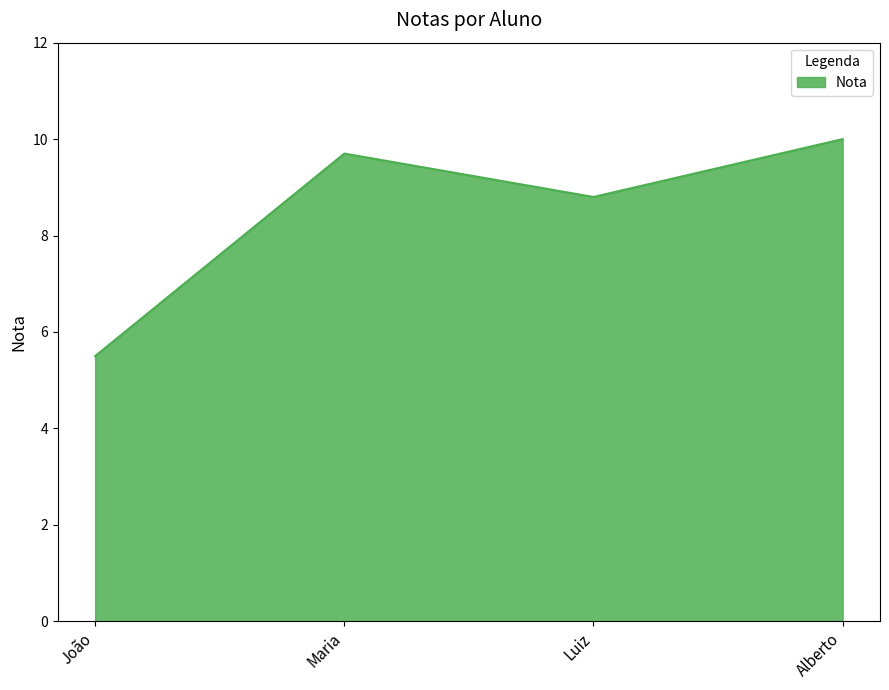

Where does the data first go above 9?

Maria